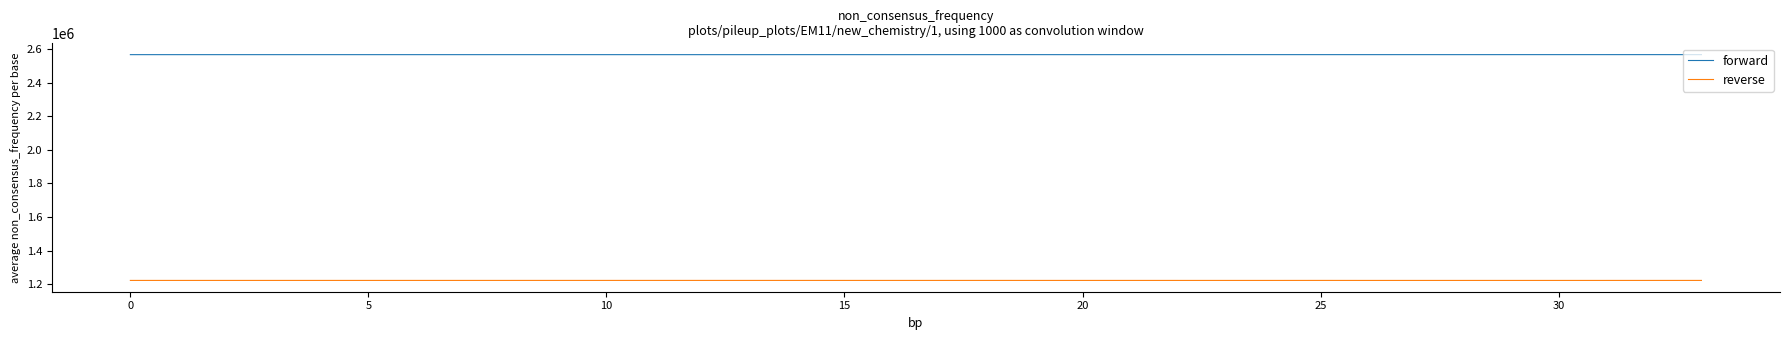

What is the smallest value displayed?

1222743.7